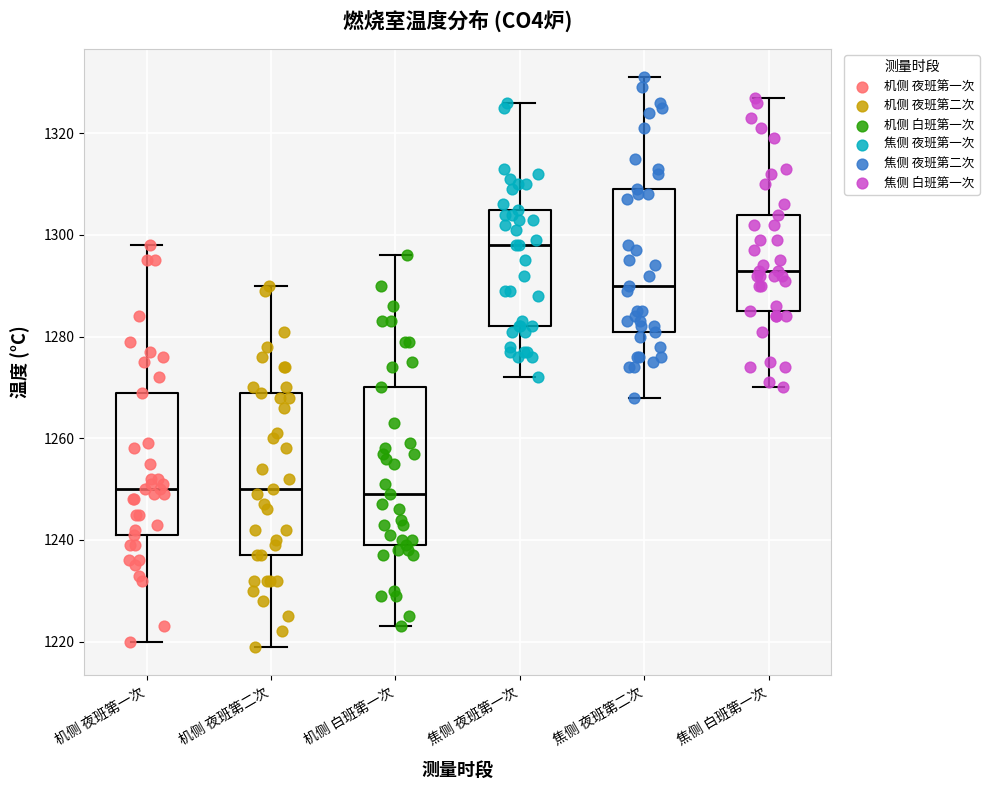

Where is the upper edge of the box for 机侧 夜班第一次 on the y-axis? The values are not printed on the chart, so give them approximately, as read against the axis.

1270